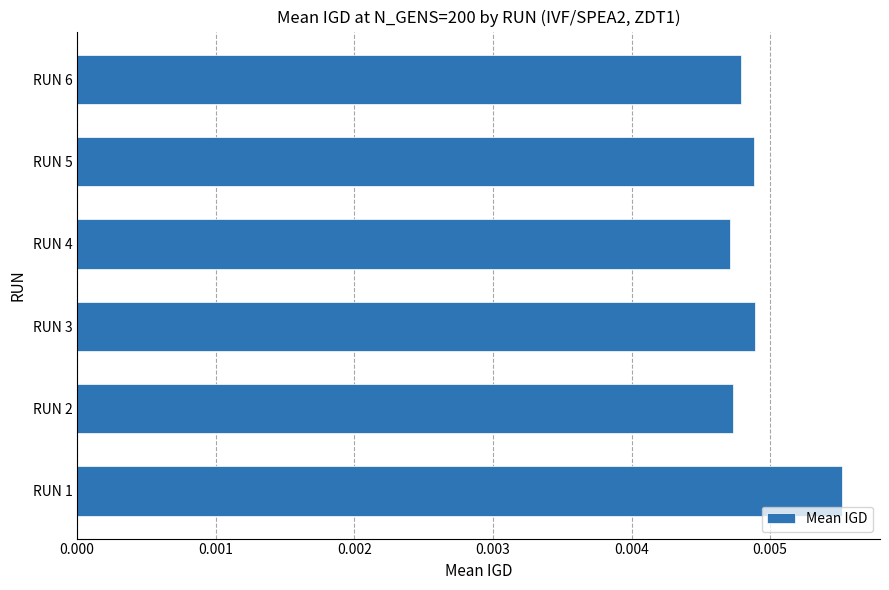

Count the number of categories in the chart.

6